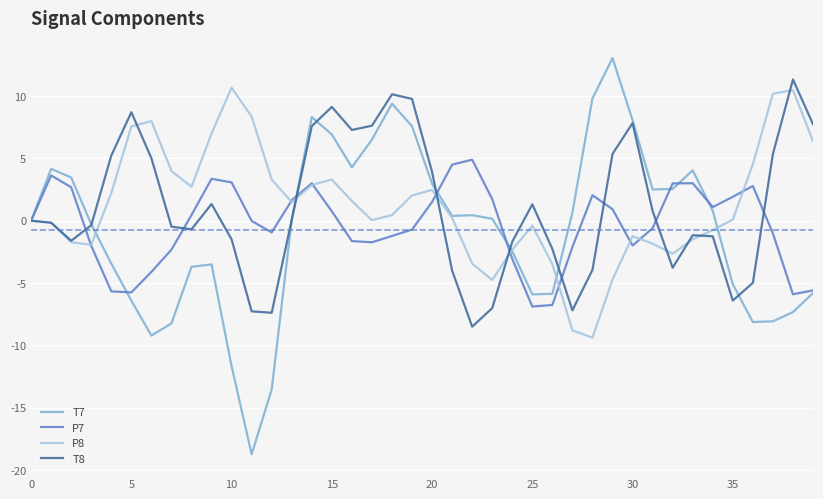

How many lines are shown in the chart?

4